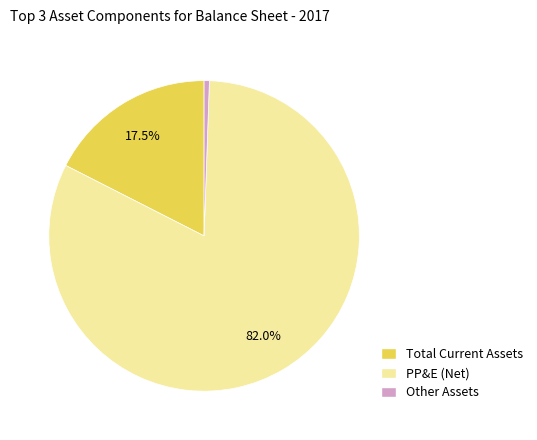

Is it true that Other Assets is 11% of the pie?

False